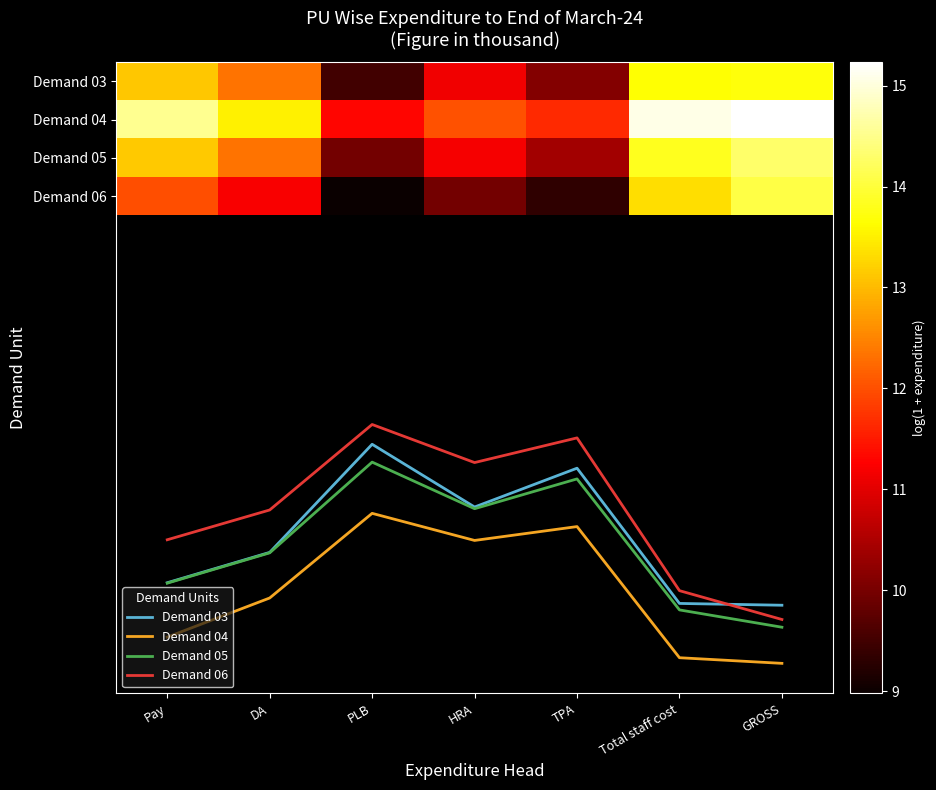

Which has a higher value, Pay or Total staff cost?

Total staff cost